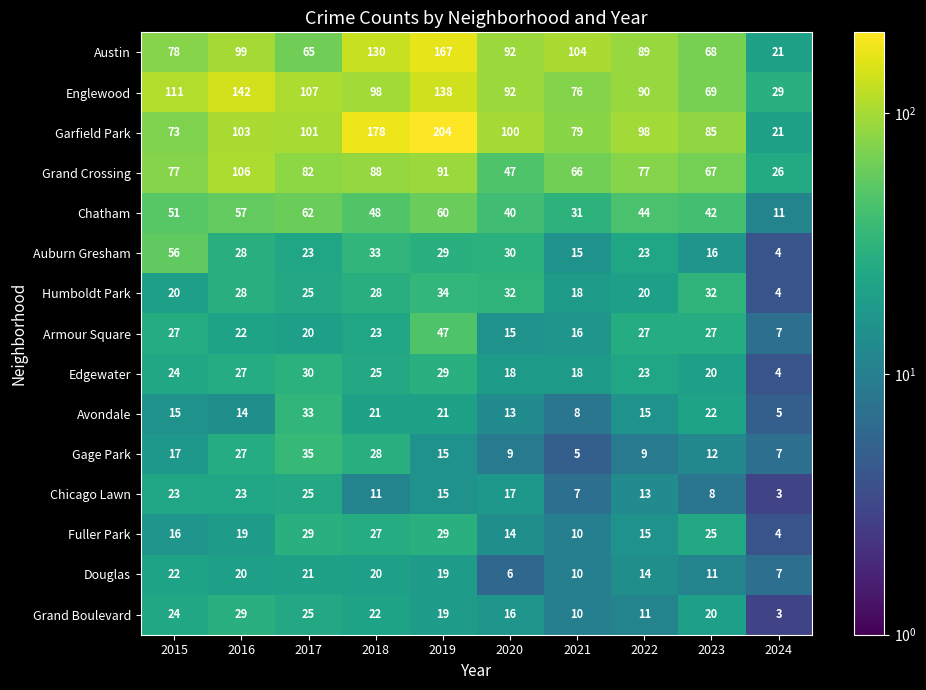

At which category is the sum across all series the highest?

2019